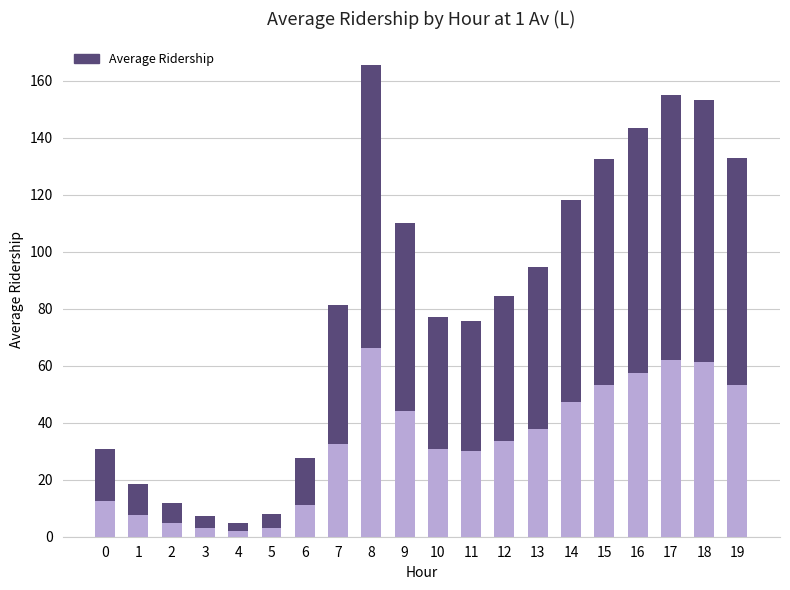

Are the bars horizontal?

No